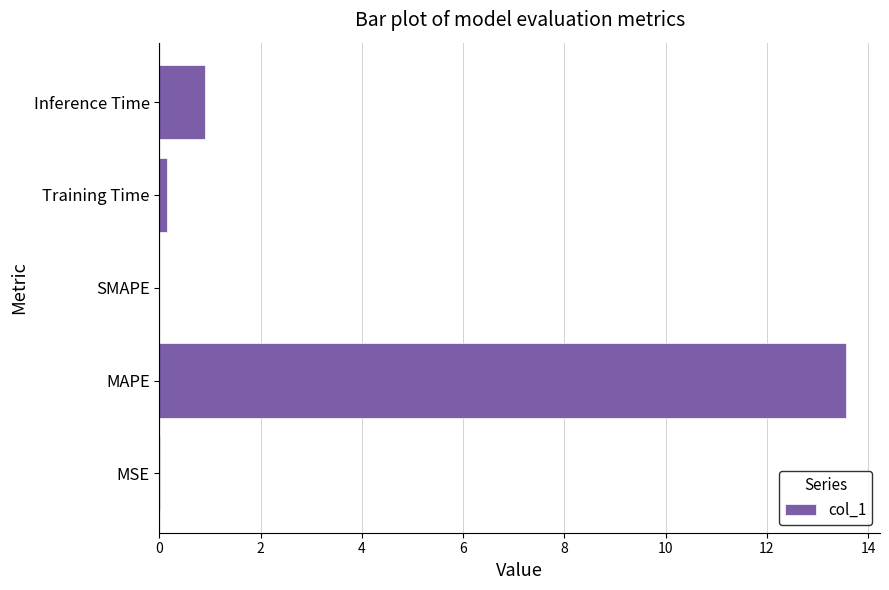

What is the sum of all values?

14.6